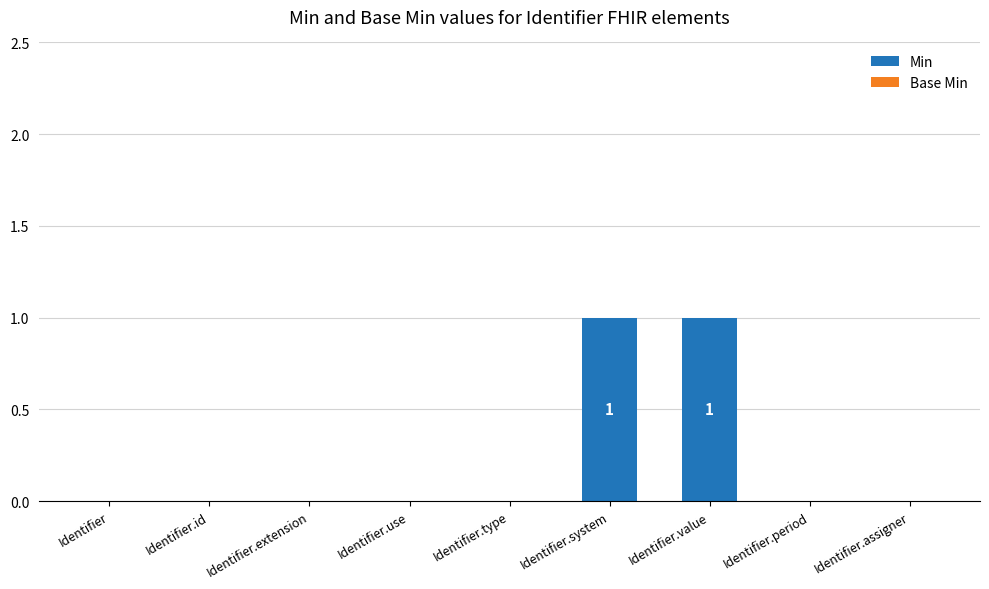

Are the bars horizontal?

No